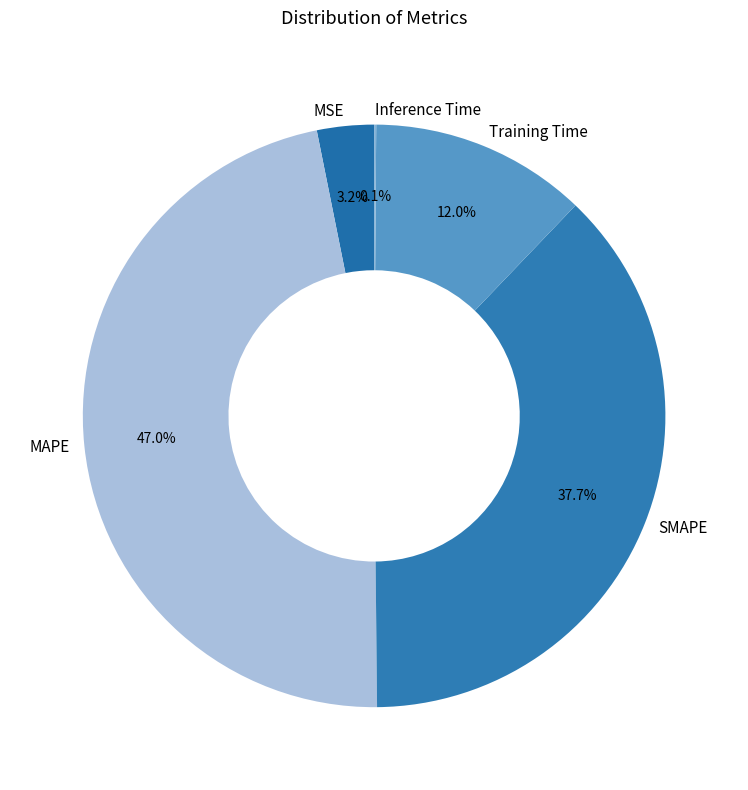

What is the total percentage of MAPE and SMAPE?

84.7%